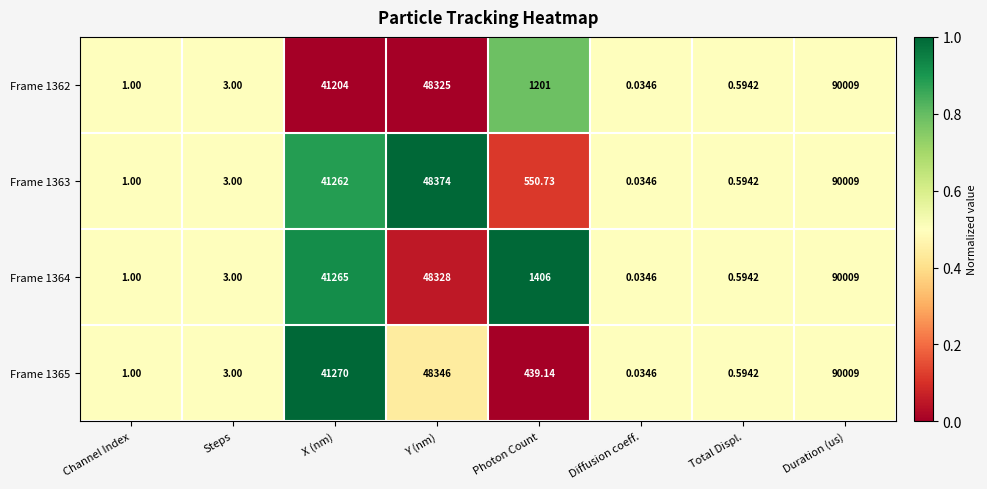

How many series are shown in this chart?

4